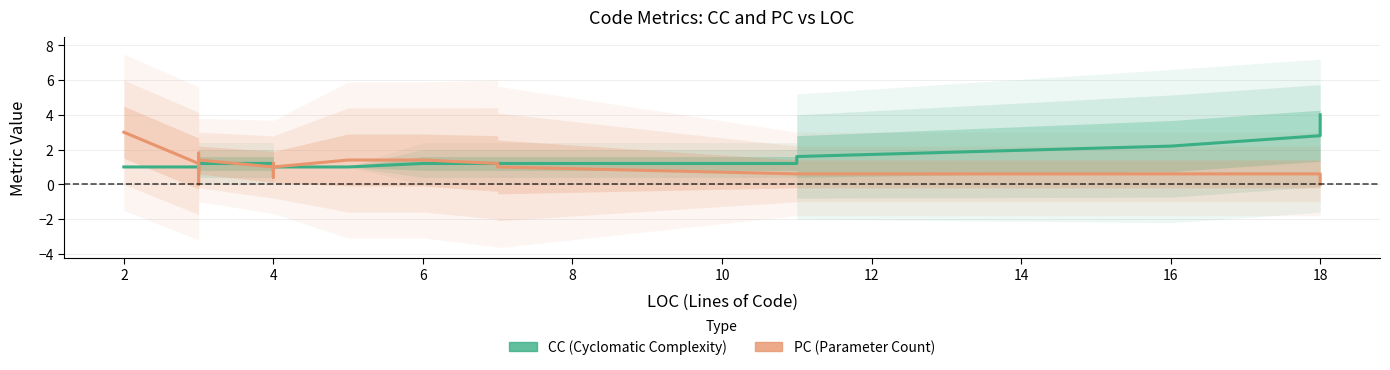

What is the average value of the PC series?

1.0